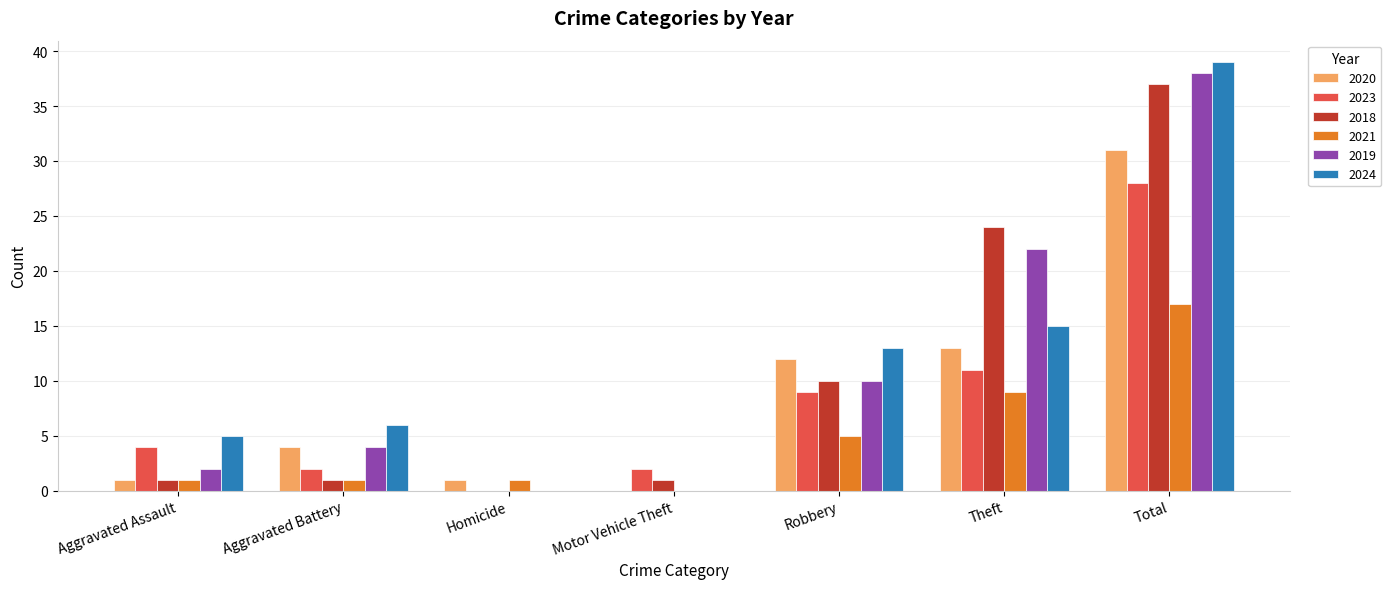

How many categories are shown in the chart?

7